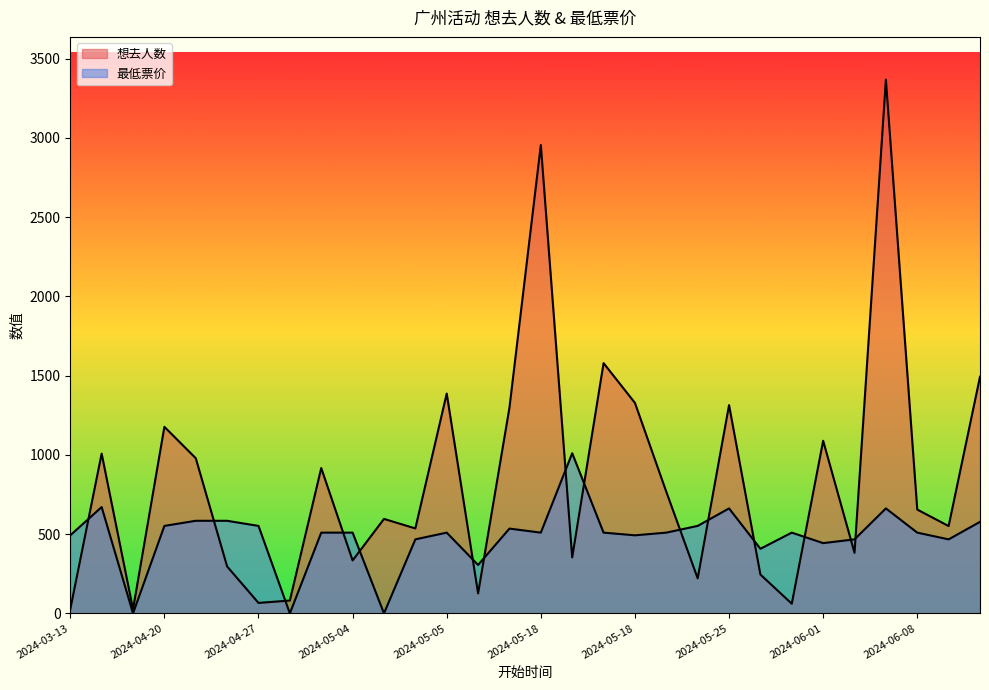

What is the sum of the 想去人数 values at 2024-06-08 and 2024-04-27?

721.0